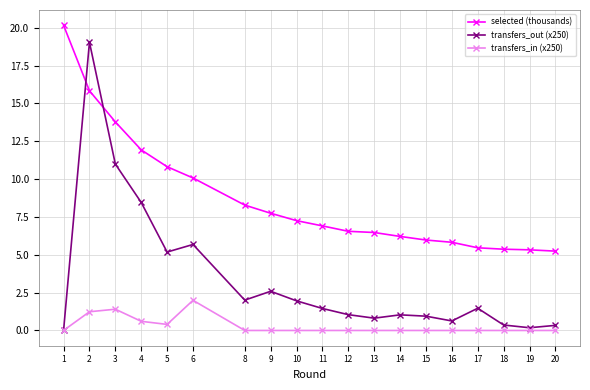

How many categories are shown in the chart?

19